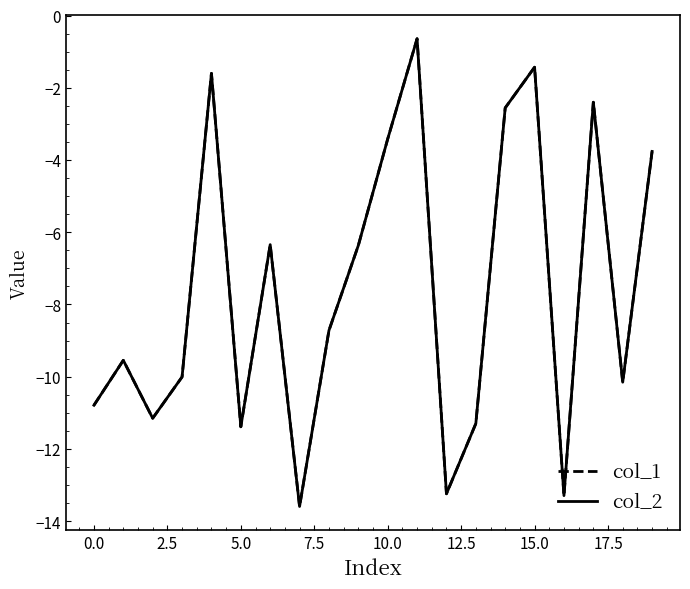

How many intersections are there between col_1 and col_2?

11